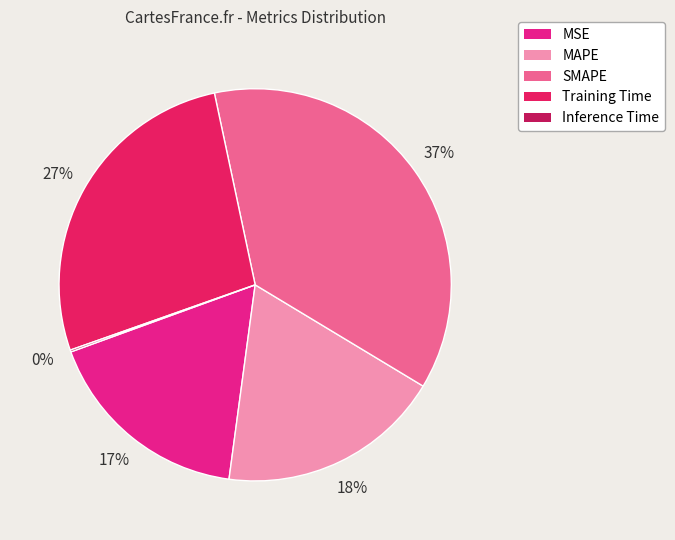

What percentage is the Training Time slice, to the nearest percent?

27%